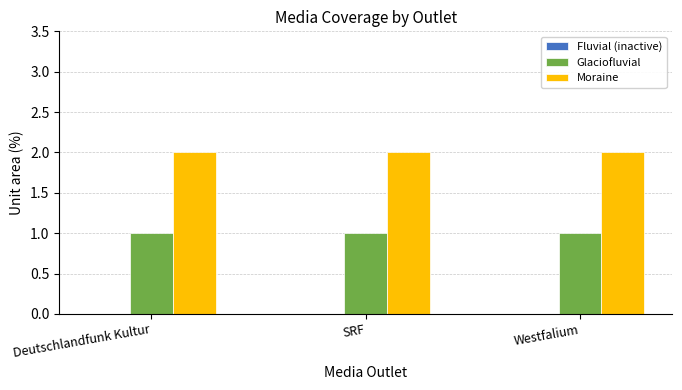

What is the sum of the Moraine values at SRF and Westfalium?

4